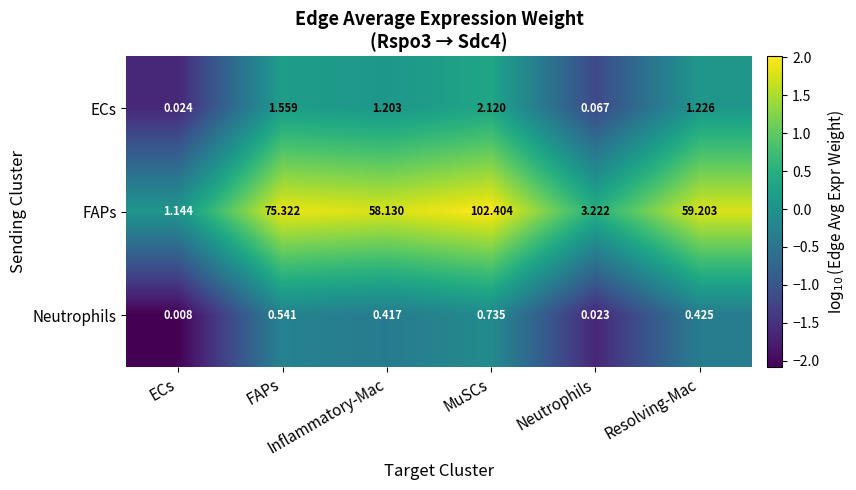

Which series has the largest total across all categories?

FAPs